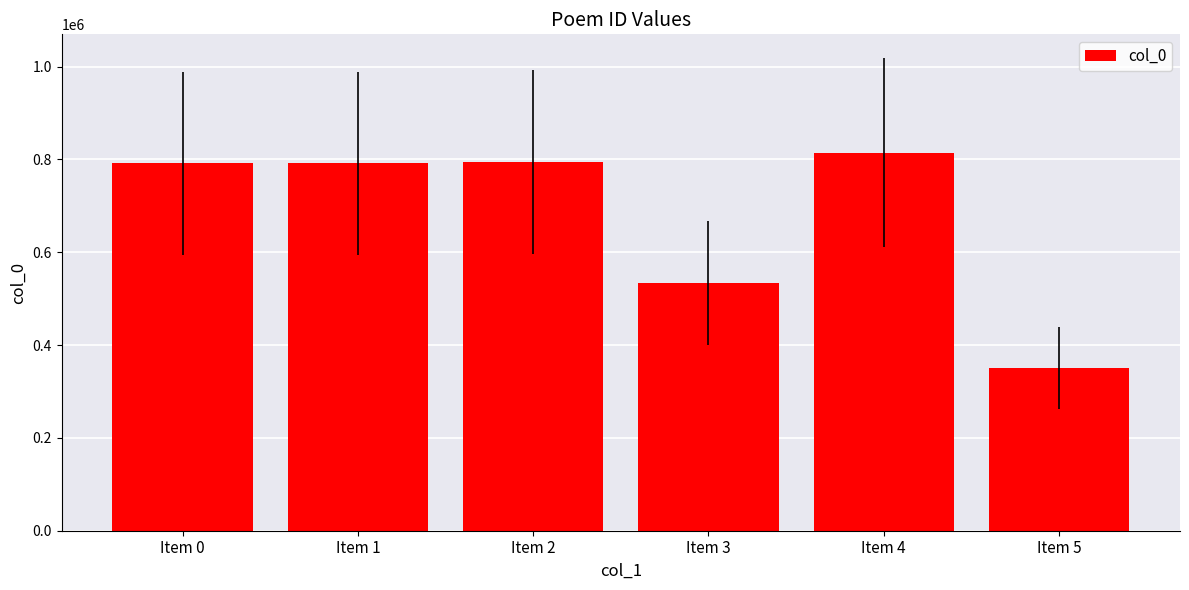

Are the bars grouped side by side (vs. stacked)?

No